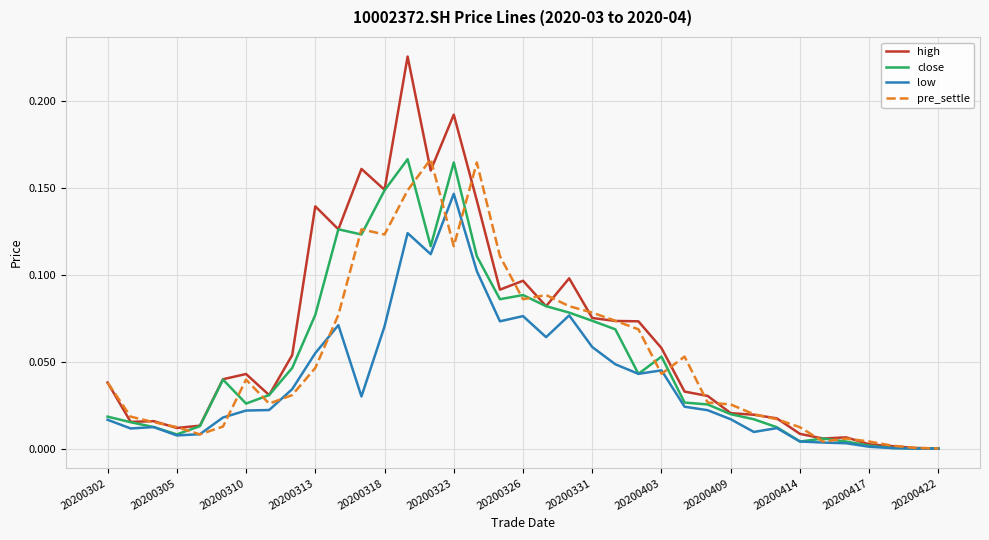

Which series has the largest range (max minus min)?

high